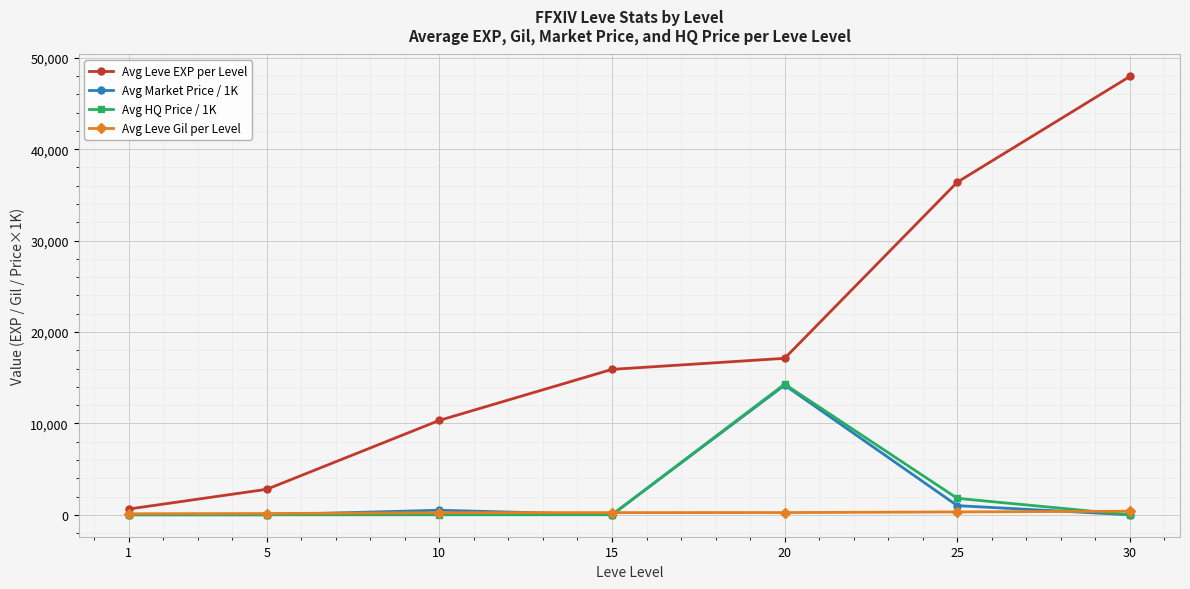

What is the value of the Avg HQ Price / 1K point at the 2nd from the left?

0.7